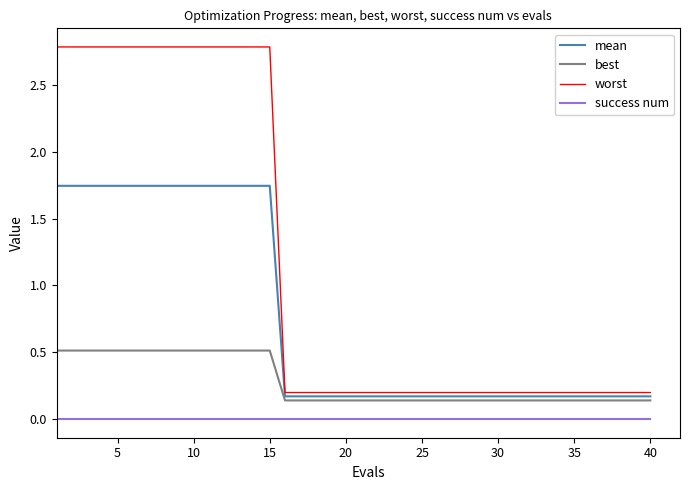

Rank the series by their maximum value, from highest to lowest.

worst, mean, best, success num